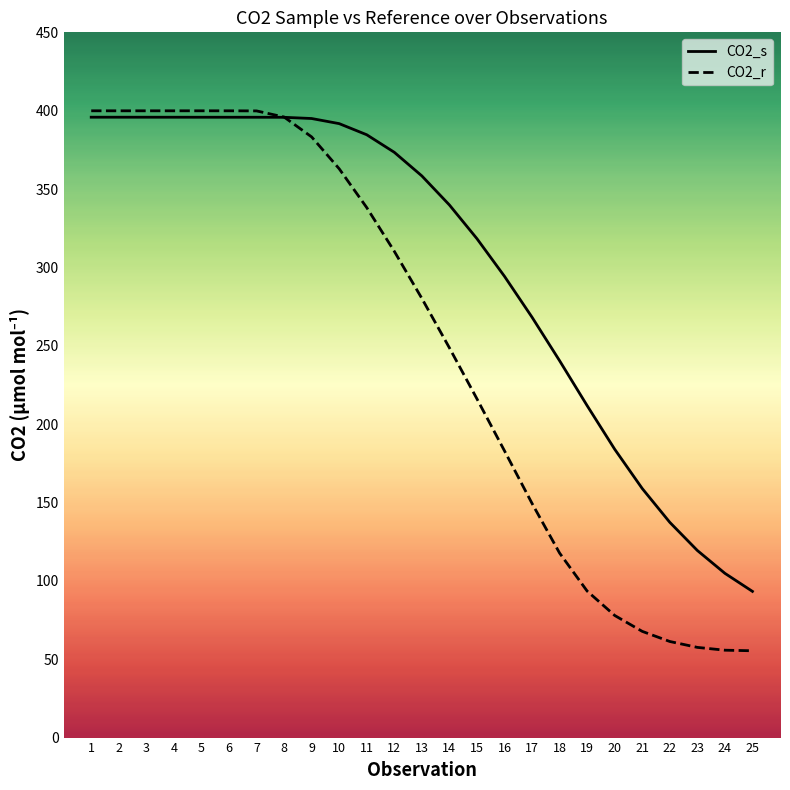

Rank the series by their maximum value, from highest to lowest.

CO2_r, CO2_s